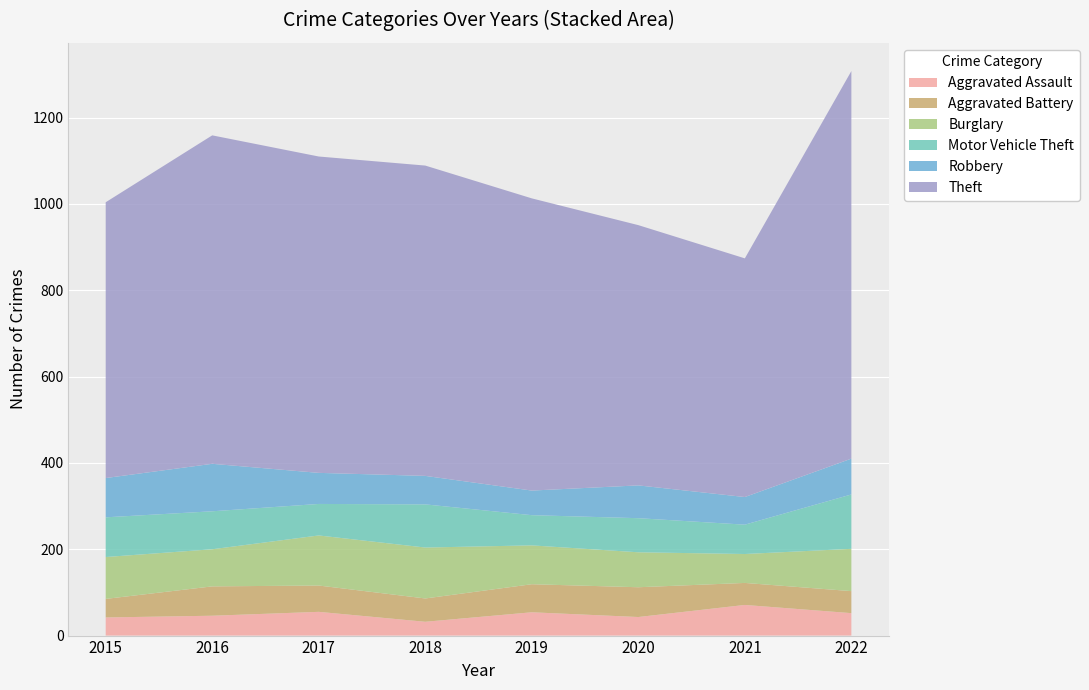

Reading left to right, what are all the values shown in this chart?

Aggravated Assault: 42	46	55	32	54	43	71	52
Aggravated Battery: 43	68	61	54	65	69	51	51
Burglary: 97	86	116	118	90	81	67	98
Motor Vehicle Theft: 92	88	73	100	70	79	68	126
Robbery: 91	110	72	66	57	76	64	83
Theft: 639	761	733	719	677	603	553	898